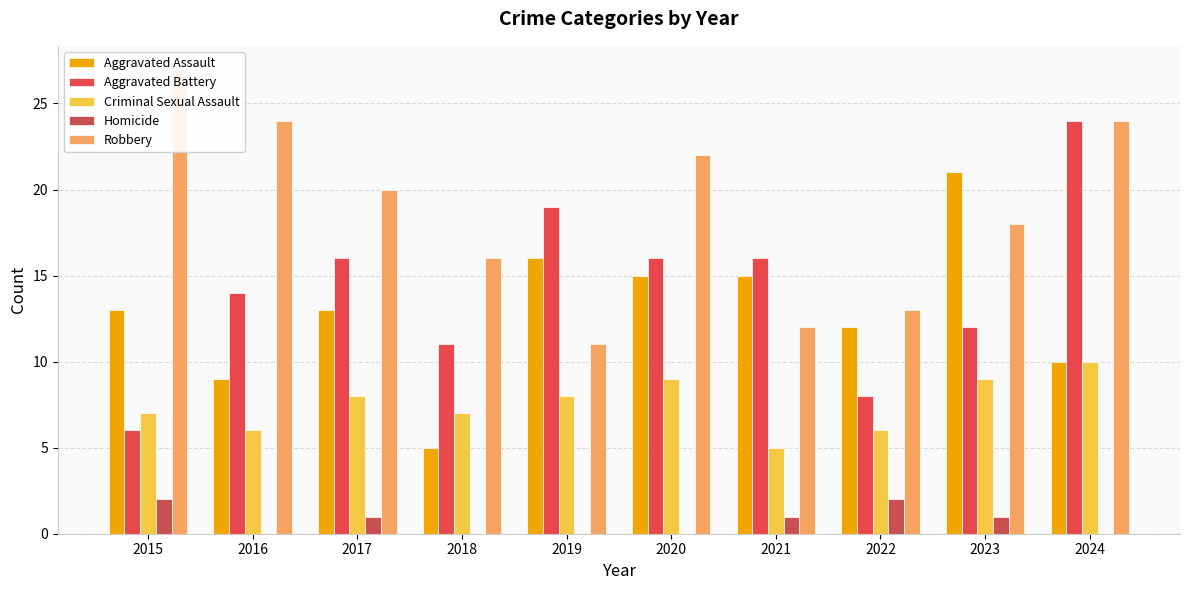

What is the difference between the maximum and minimum values in the Aggravated Battery series?

18